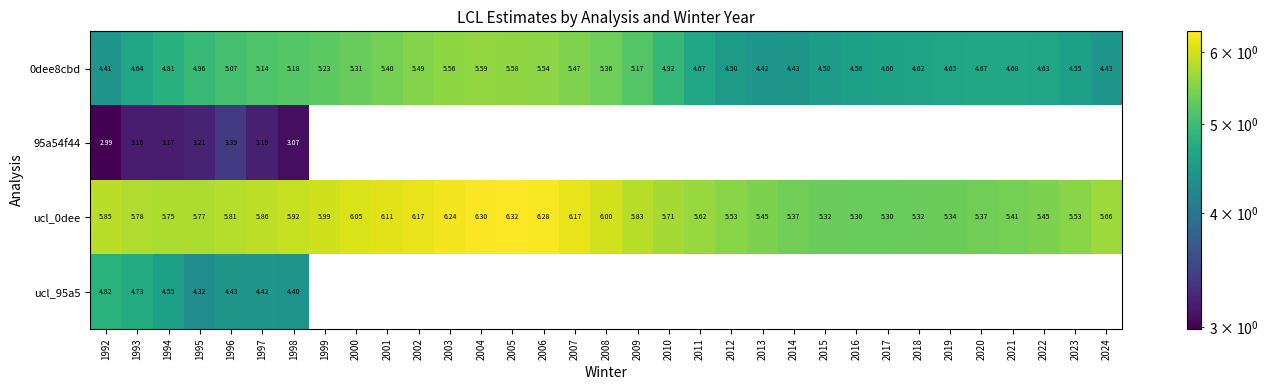

Rank the series by their maximum value, from lowest to highest.

95a54f44, ucl_95a5, 0dee8cbd, ucl_0dee